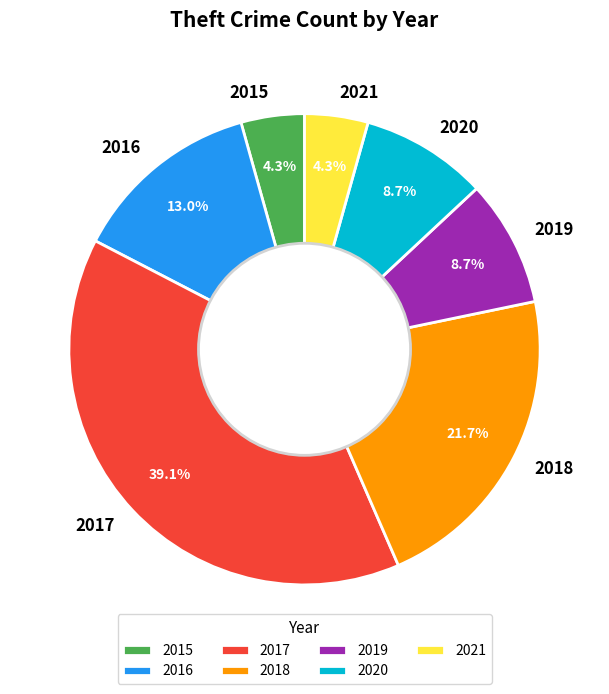

The 2019 slice represents 1% of the pie. True or false?

False